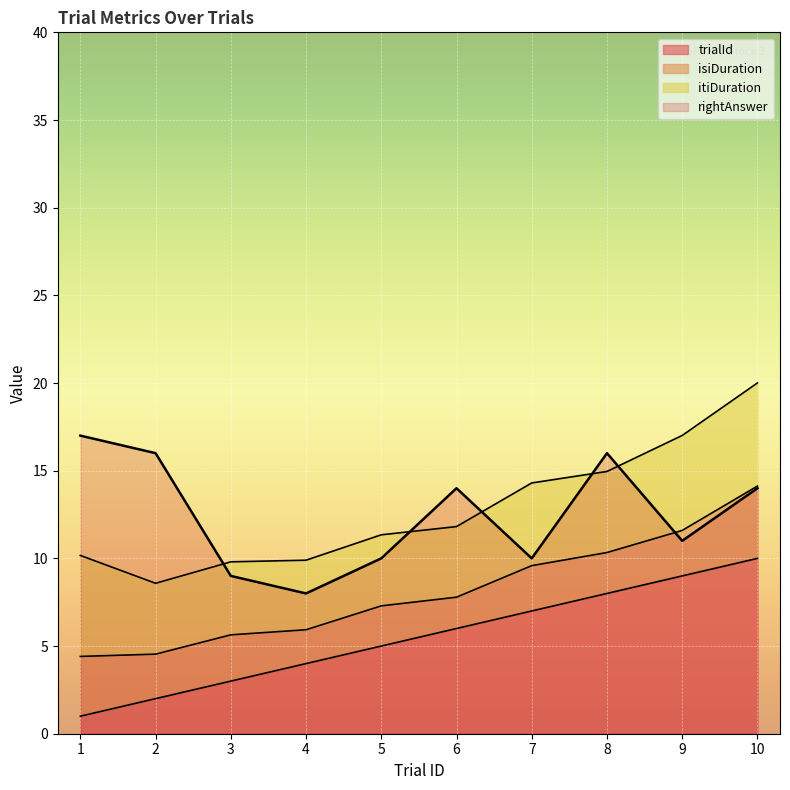

What is the sum of the trialId values at 1 and 3?

4